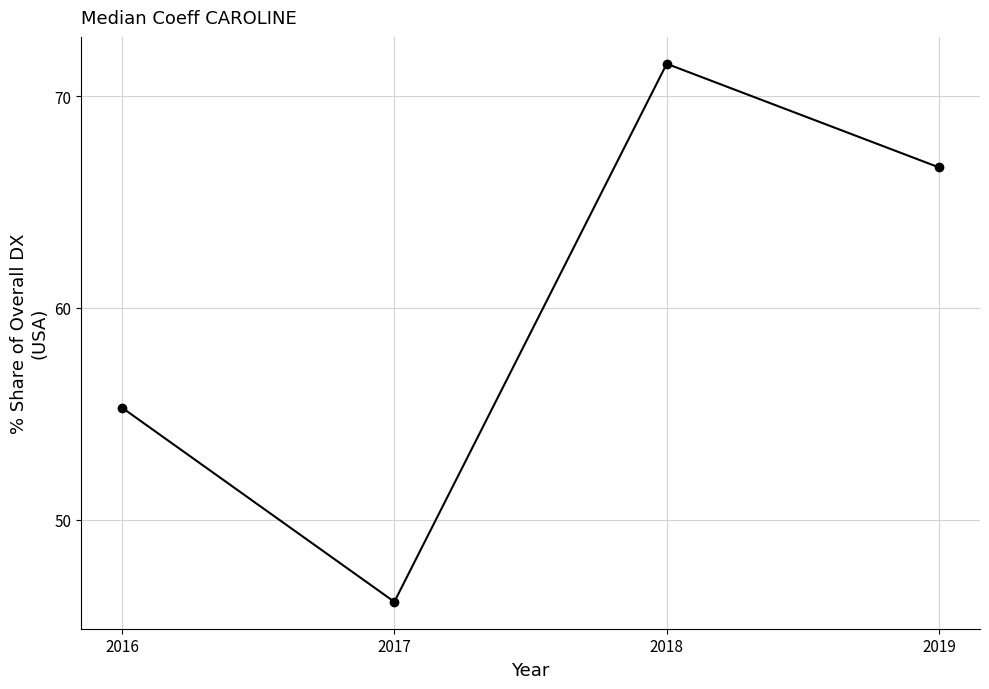

True or false: the data shows 66.6 at 2019.

True